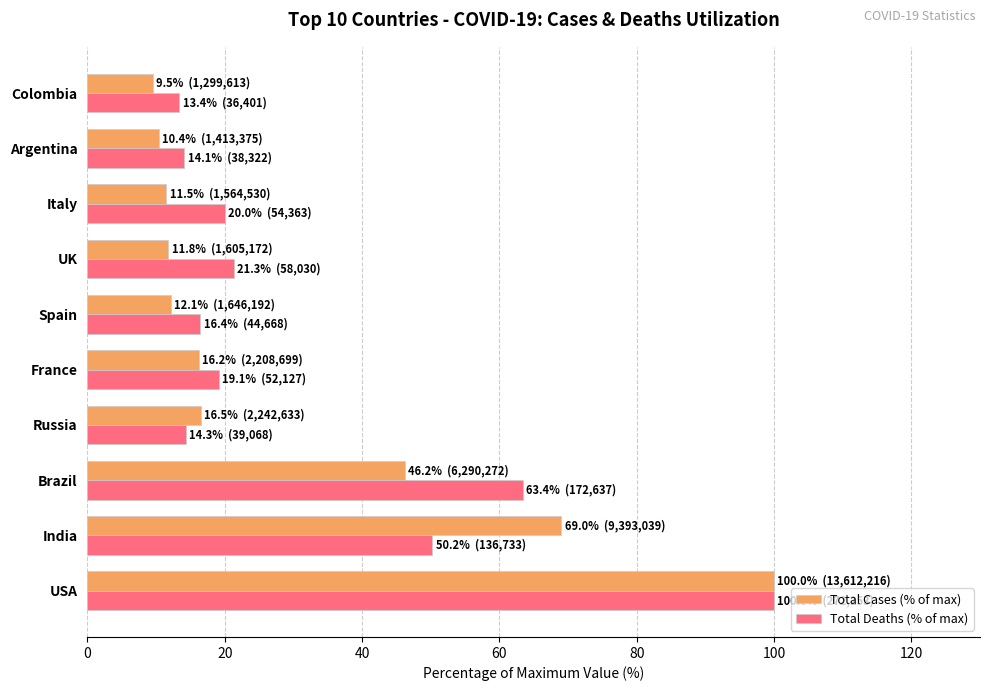

Which series has the largest range (max minus min)?

Total Cases (% of max)